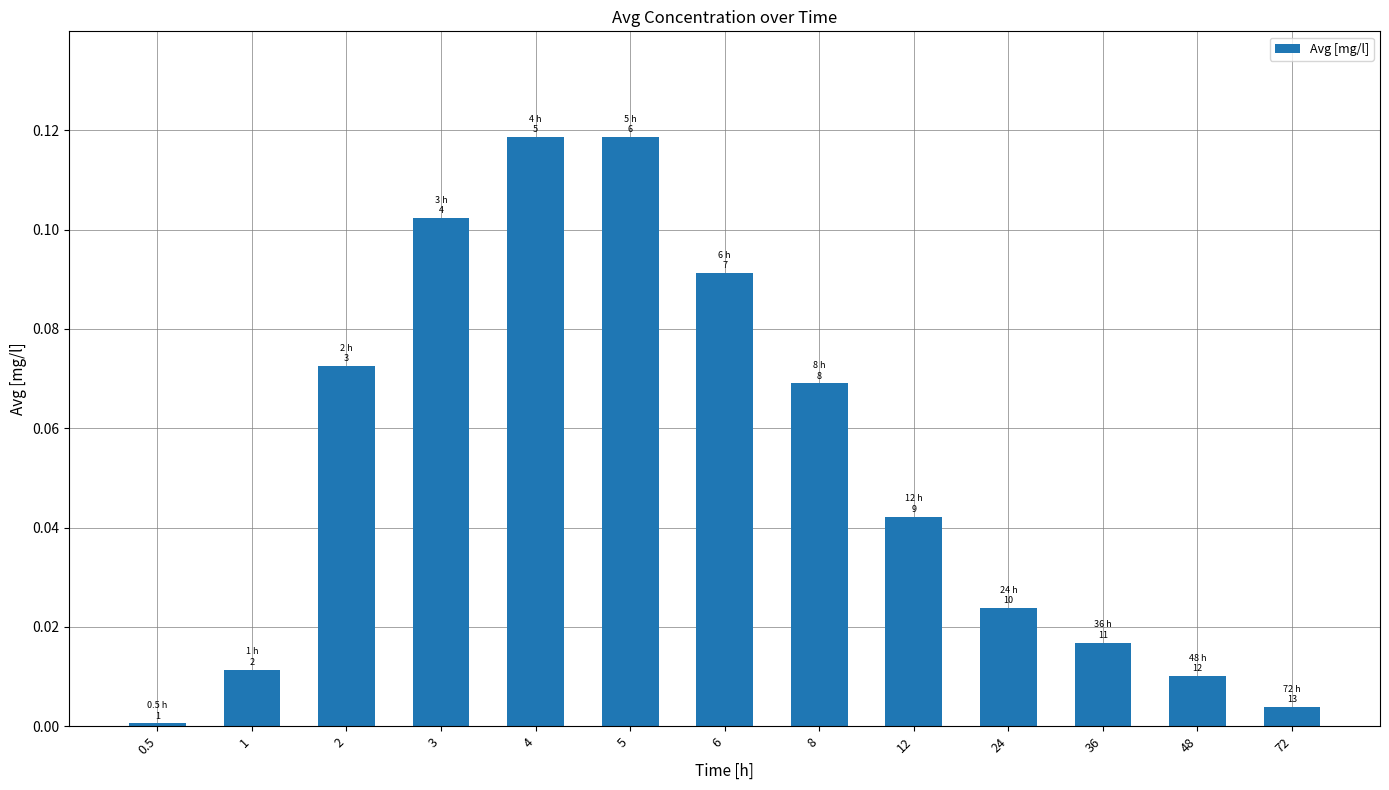

How many data points does each series have?

13